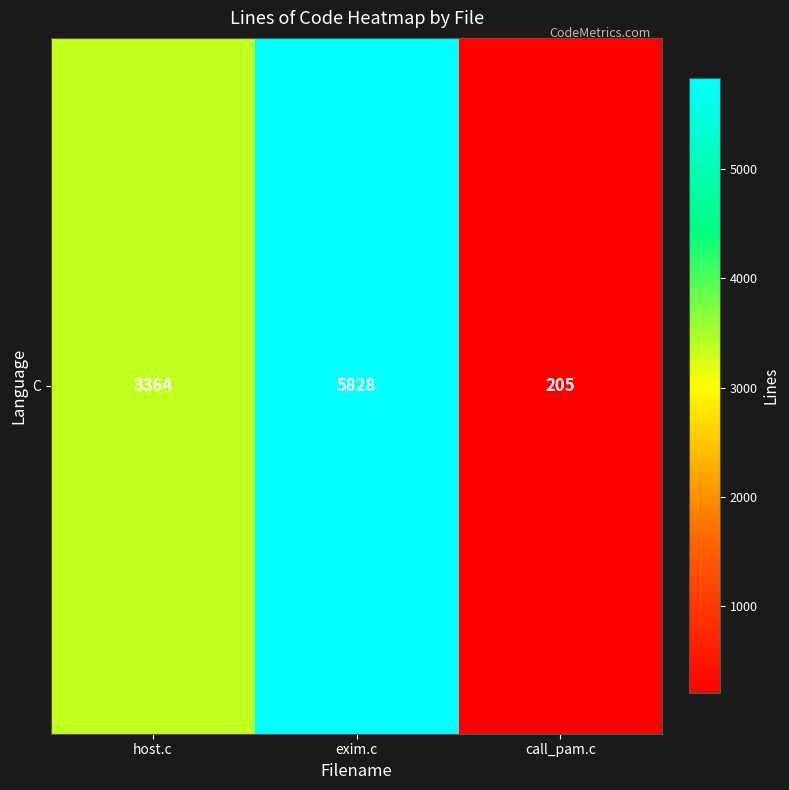

What is the ratio of the value at exim.c to the value at host.c?

1.7